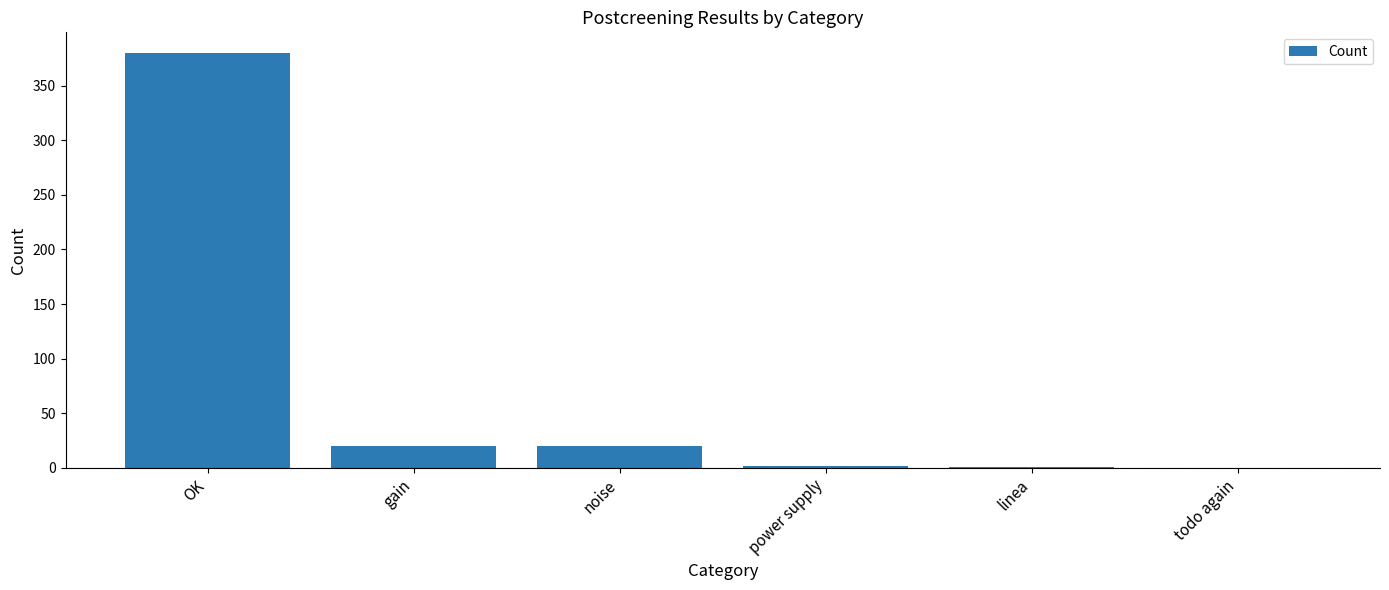

True or false: the data shows 20 at noise.

True